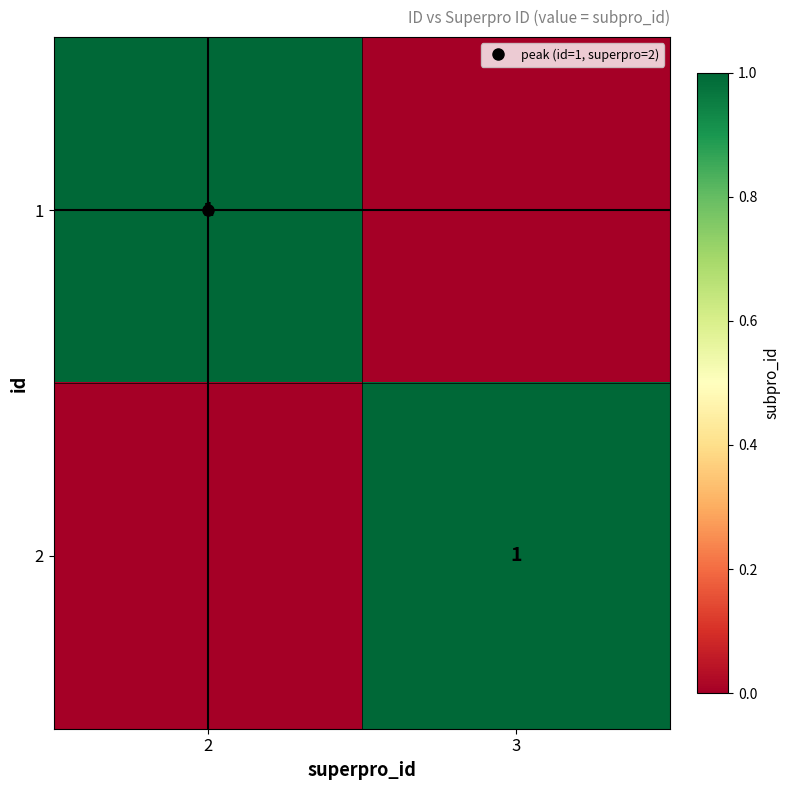

How many values in 2 are above zero?

1